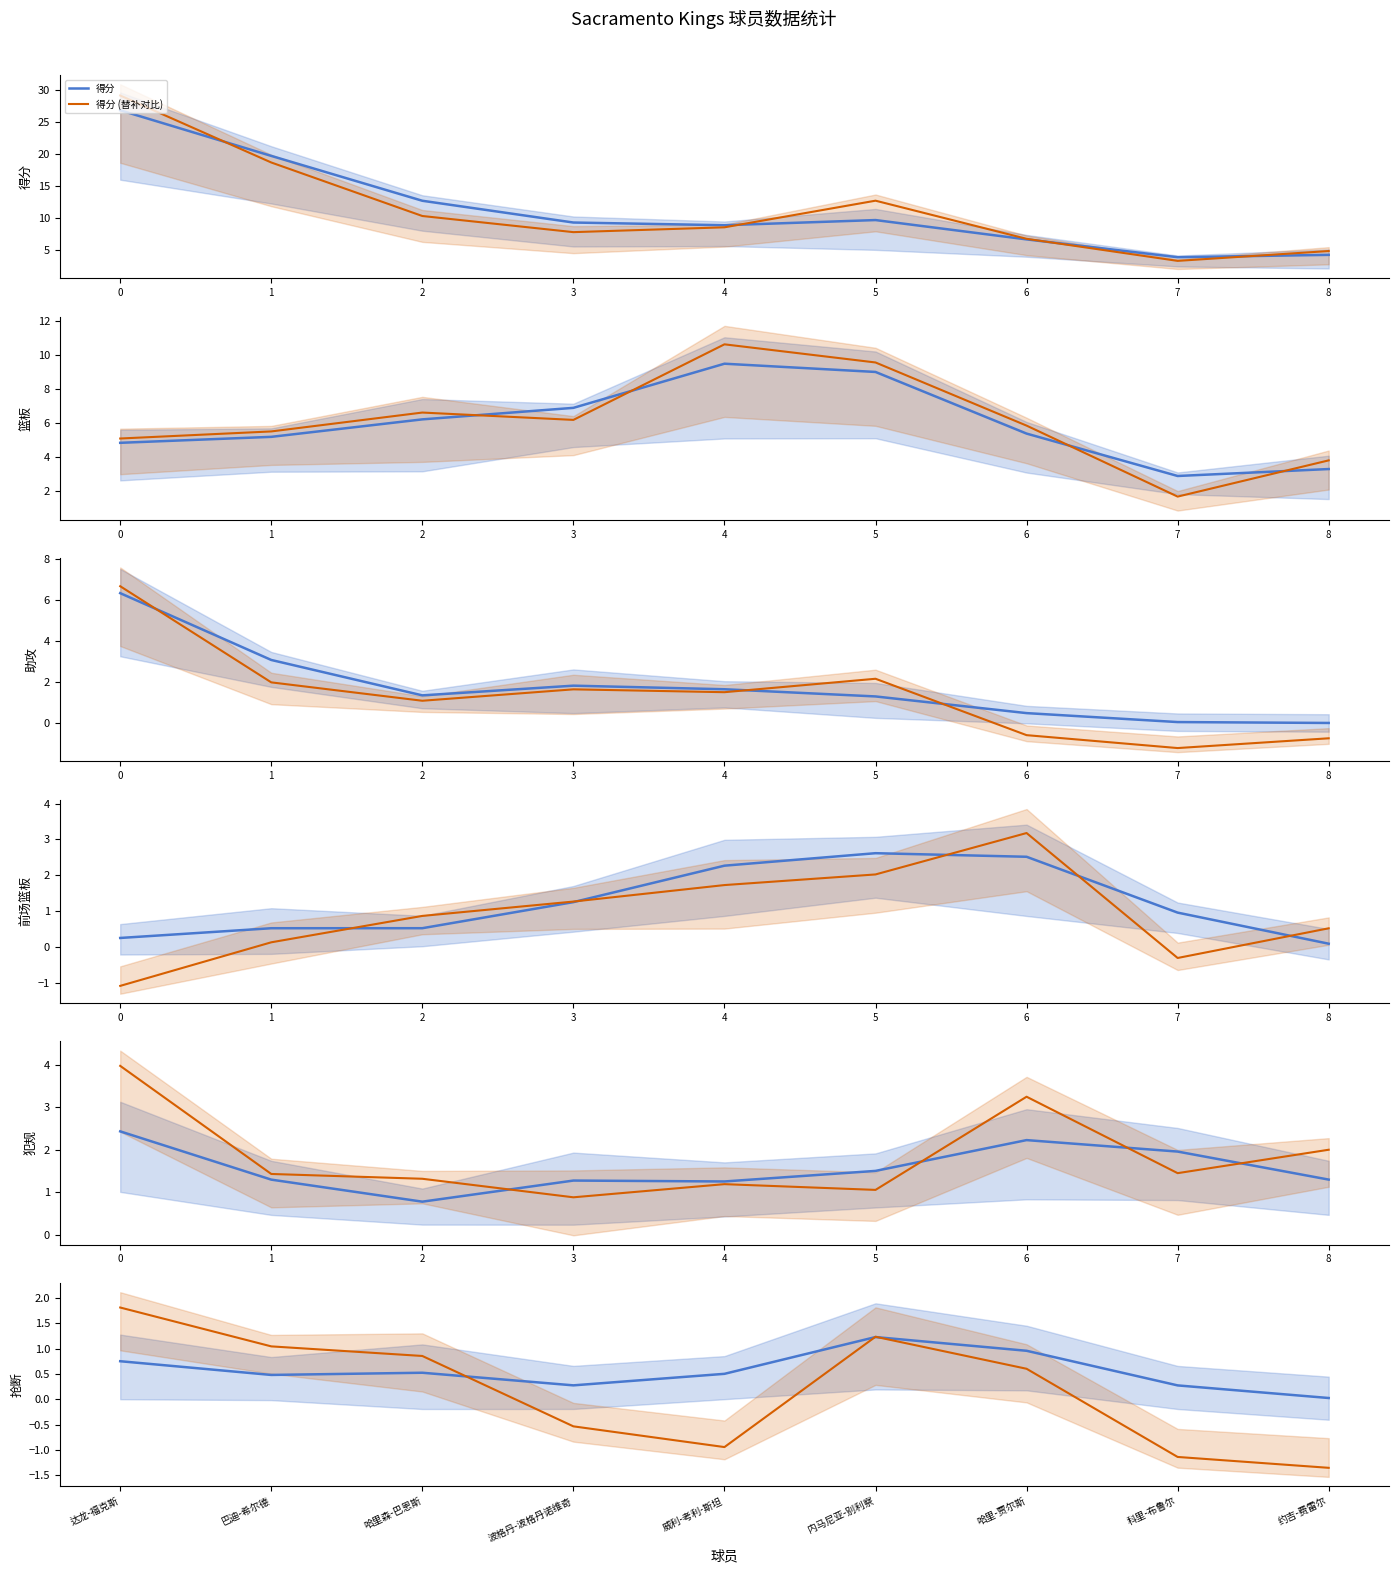

How many interior local peaks does the 篮板 series have?

2